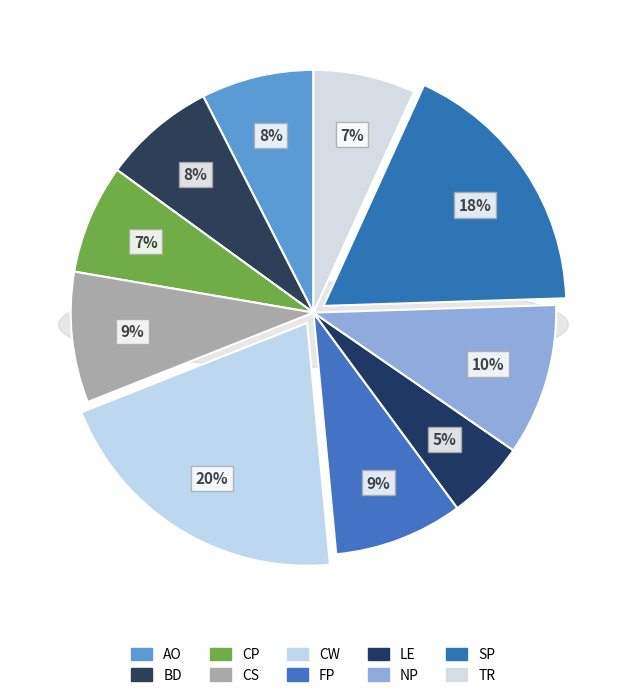

The TR slice represents 1% of the pie. True or false?

False